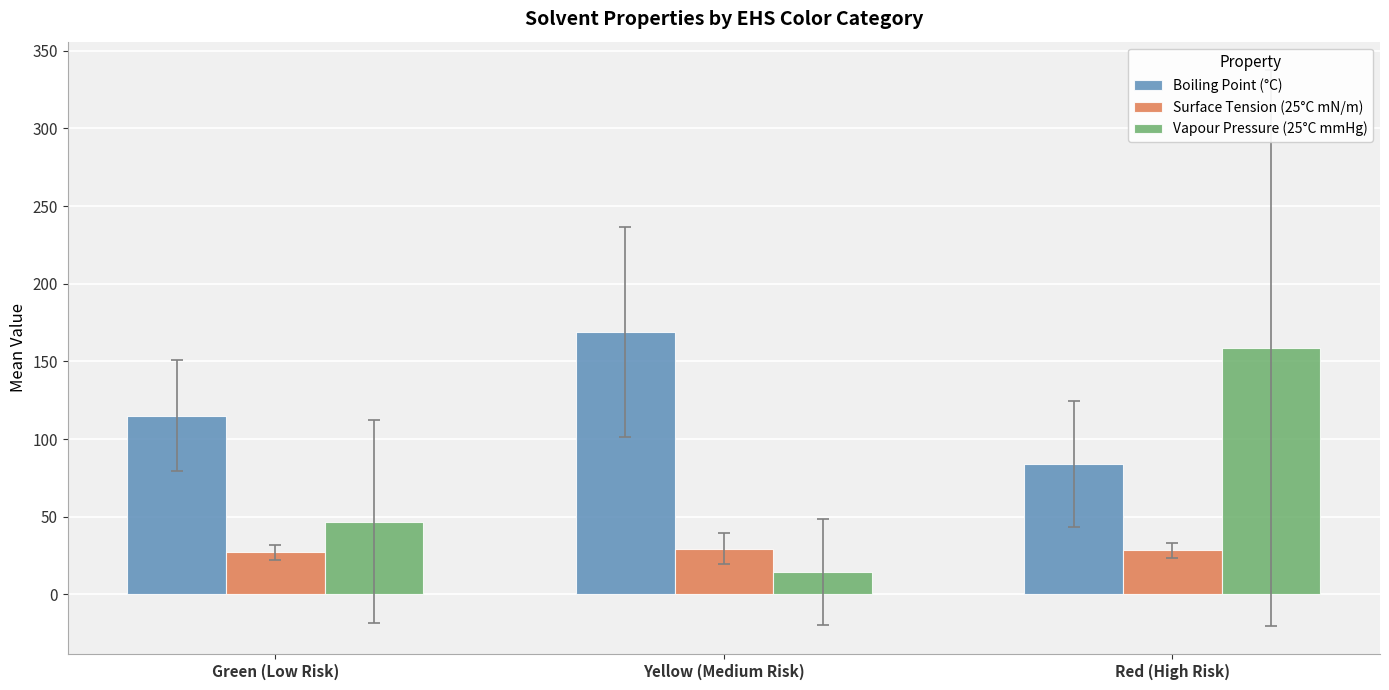

What is the difference between the second highest and minimum values in the Vapour Pressure (25°C mmHg) series?

32.2